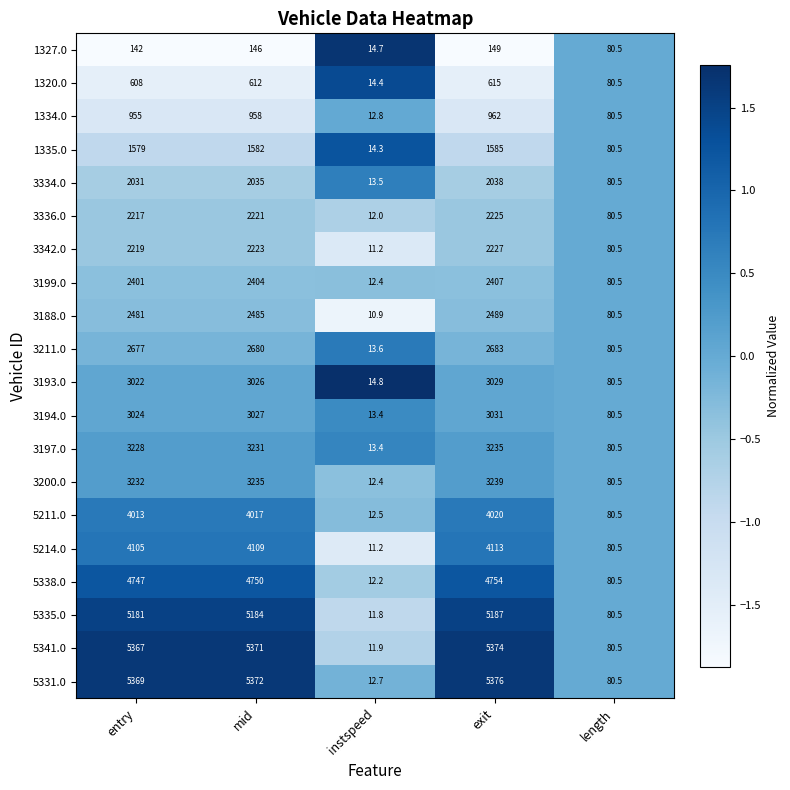

What is the spread (max minus min) of values at instspeed?

3.9